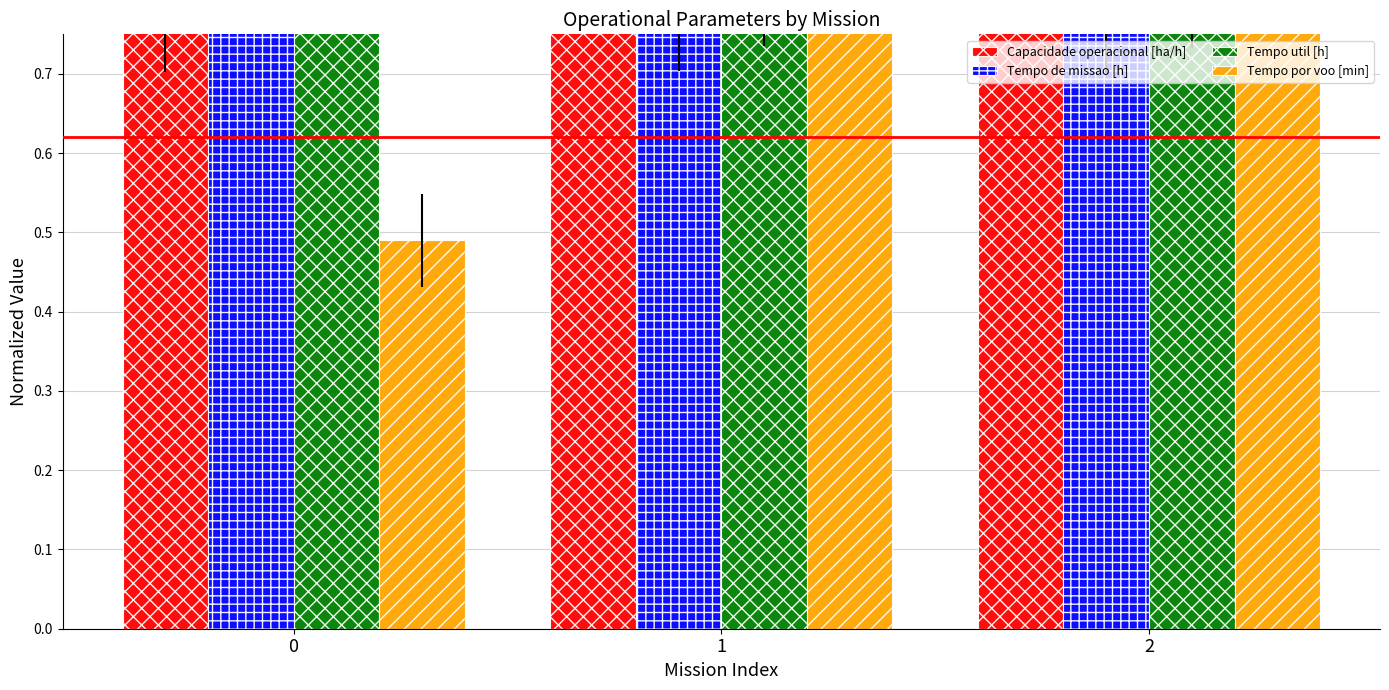

Rank the series by their maximum value, from highest to lowest.

Capacidade operacional [ha/h], Tempo de missao [h], Tempo util [h], Tempo por voo [min]